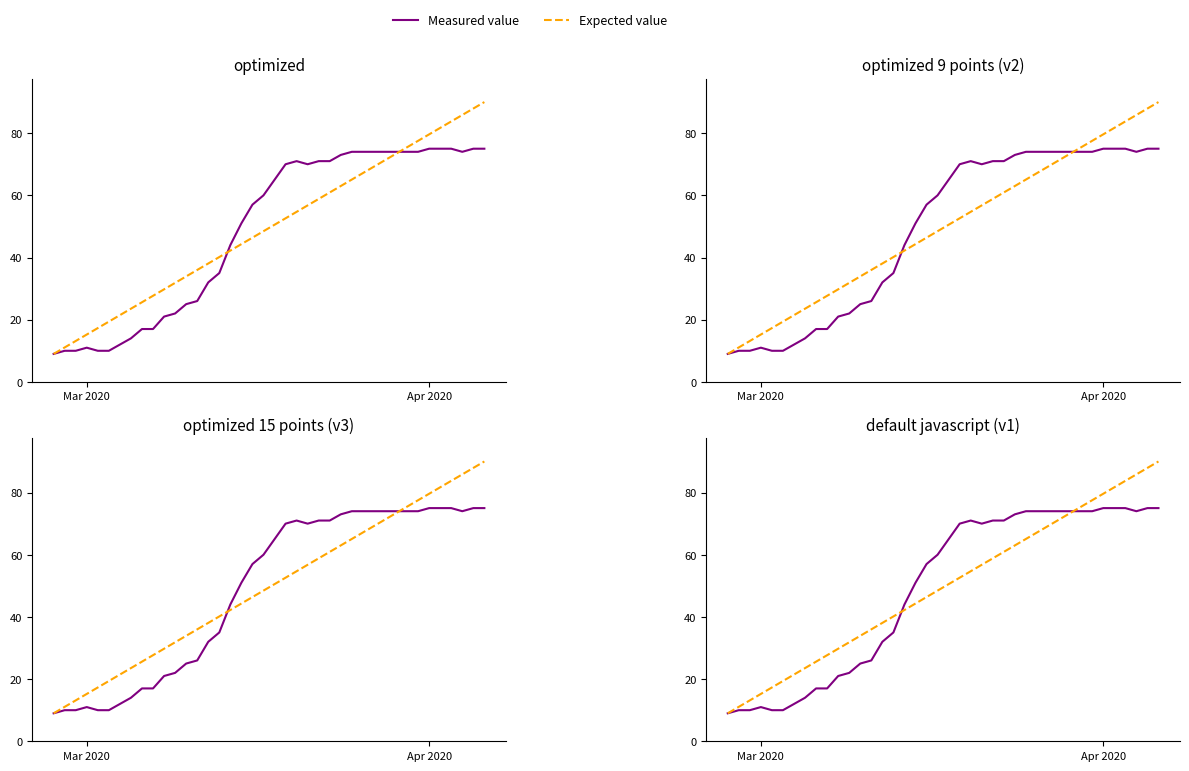

How many data points in Expected value are above 50?

20